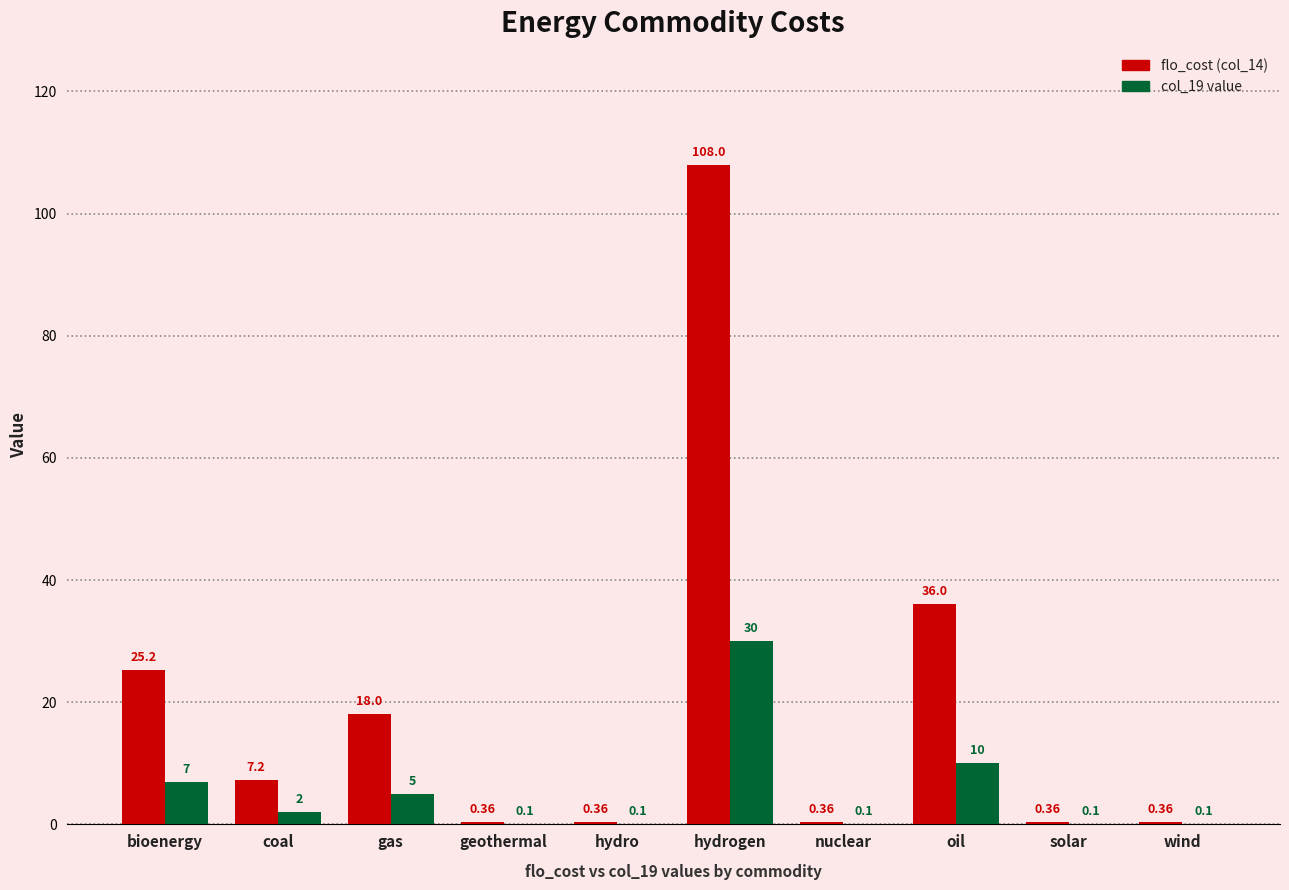

At which category does the chart reach its peak across all series?

hydrogen